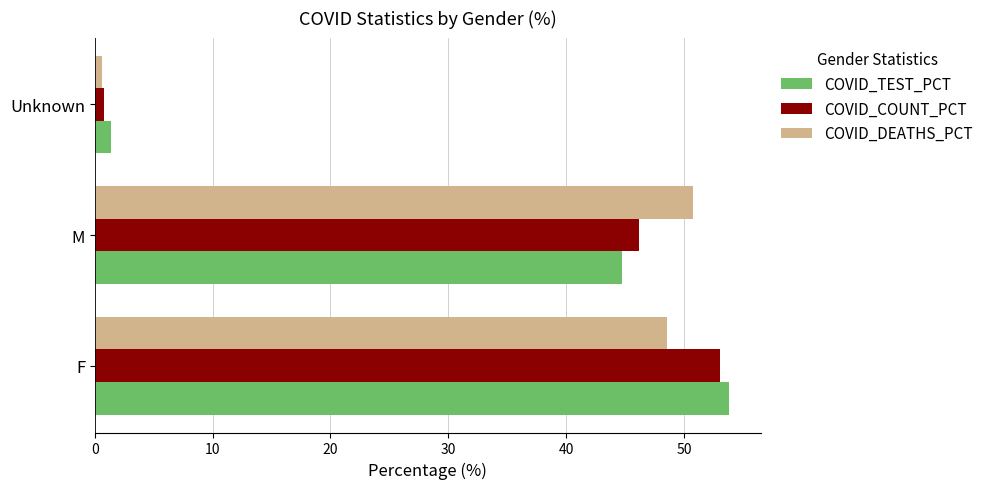

At how many categories does at least one series exceed 41?

2